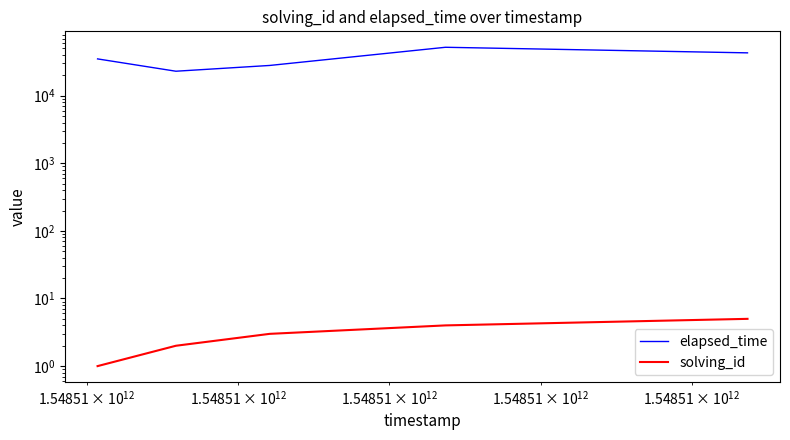

How many data points in elapsed_time are less than 35000?

2